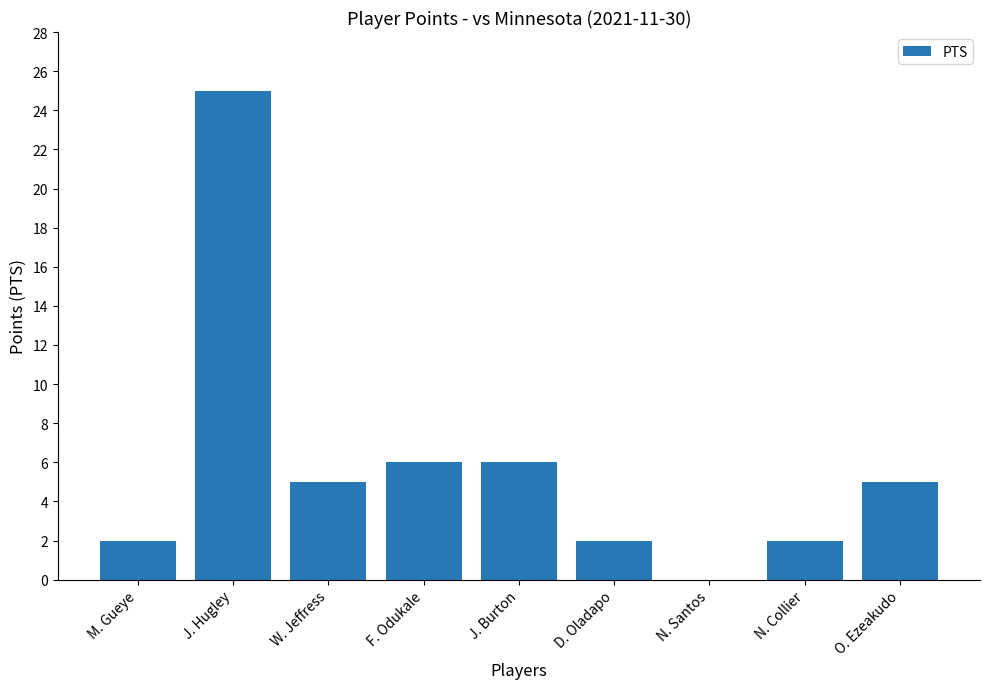

At which category does the chart reach its peak across all series?

J. Hugley